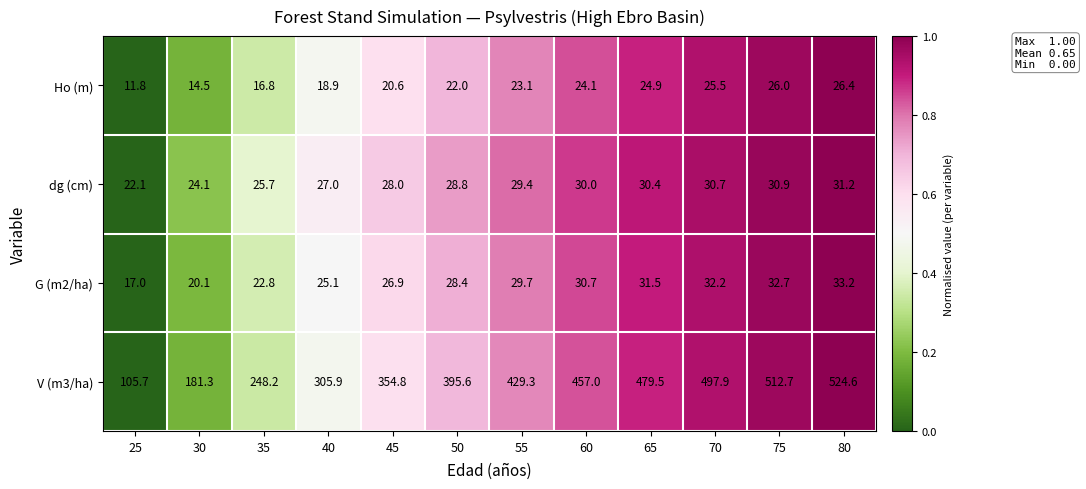

The value of dg (cm) at 55 is 29.4. True or false?

True